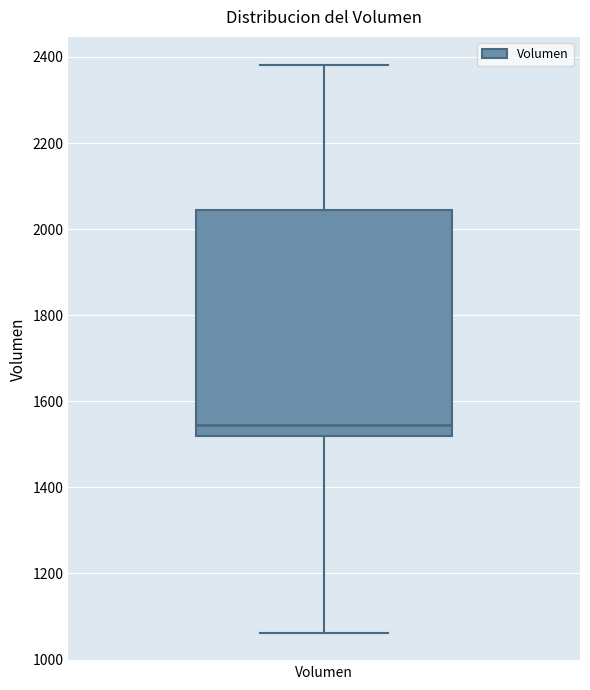

Where does the median line of the box for Volumen sit on the y-axis? The values are not printed on the chart, so give them approximately, as read against the axis.

1540